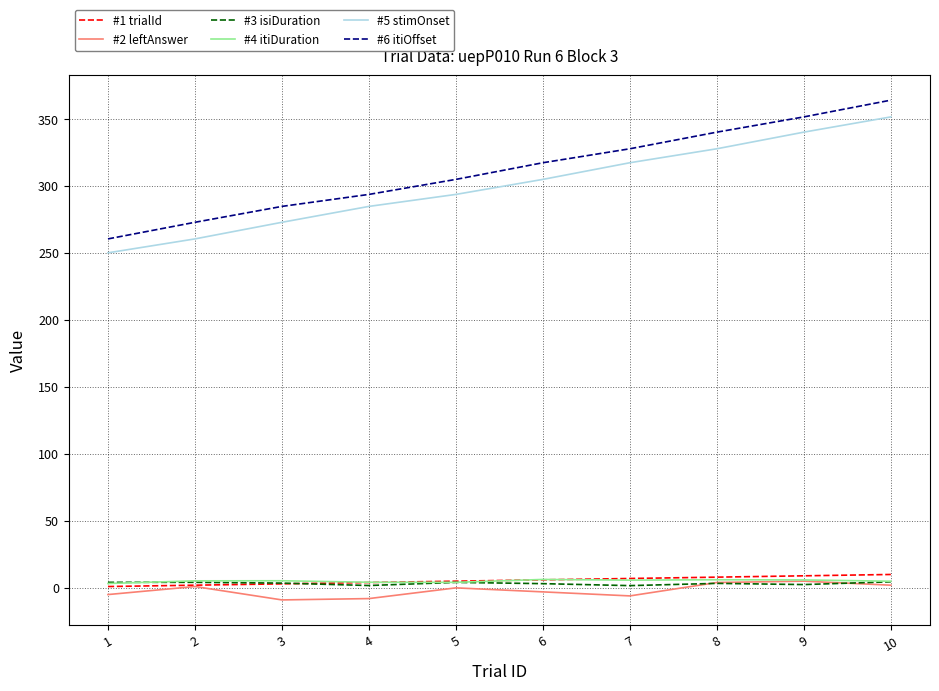

At which category does #2 leftAnswer reach its first local peak?

2